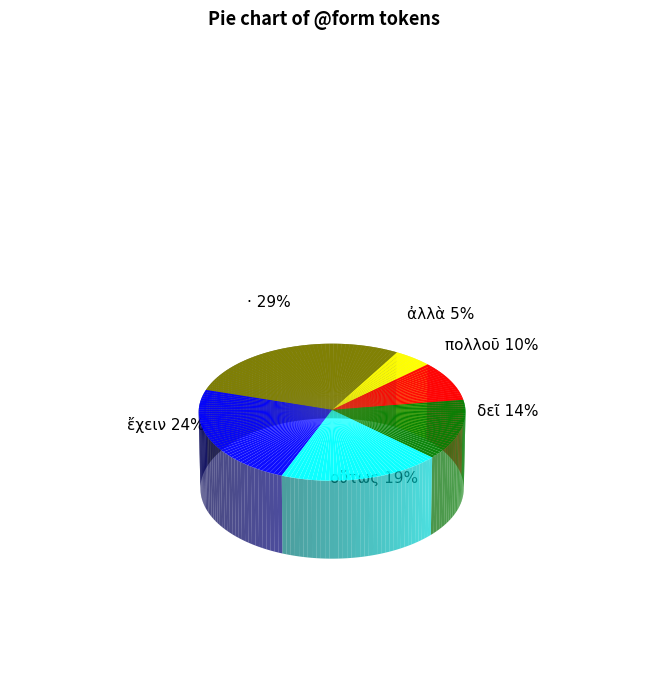

To the nearest percent, what is the difference between the largest and smallest slice percentages?

24%